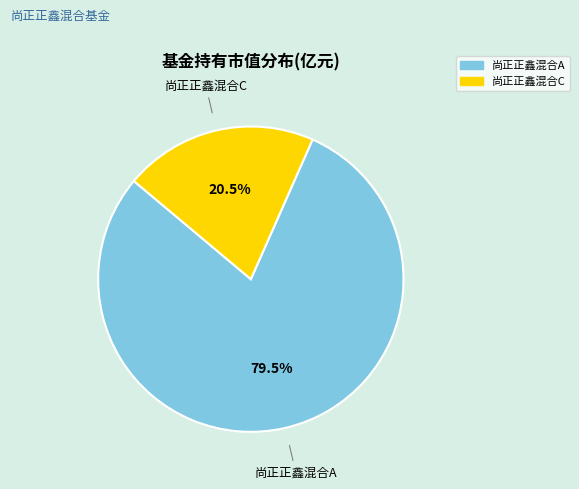

What is the total percentage of 尚正正鑫混合A and 尚正正鑫混合C?

100.0%